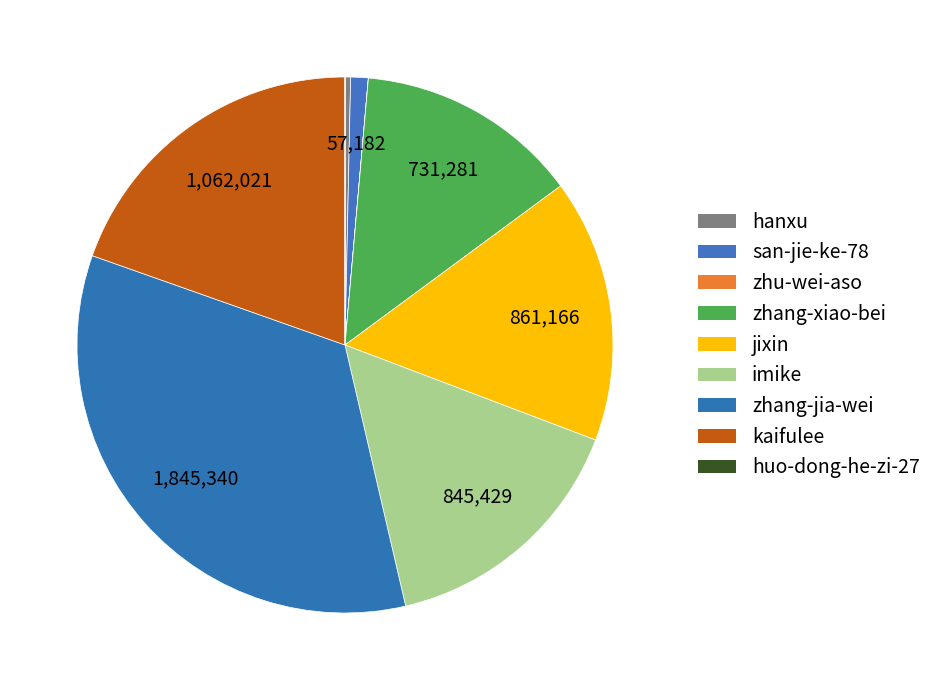

To the nearest percent, what is the difference between the huo-dong-he-zi-27 and san-jie-ke-78 slice percentages?

1%